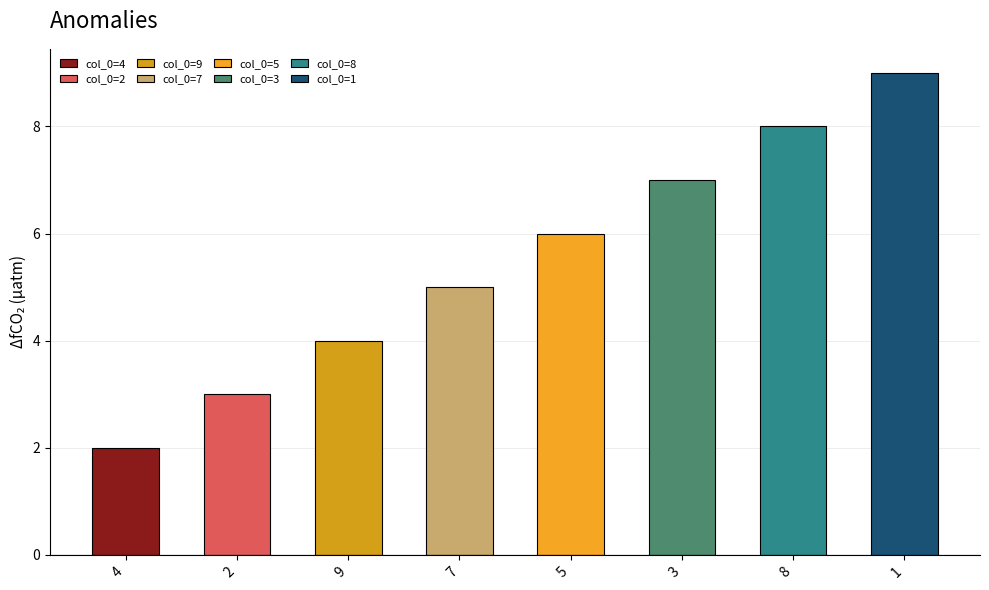

How many values are between 4 and 8?

5